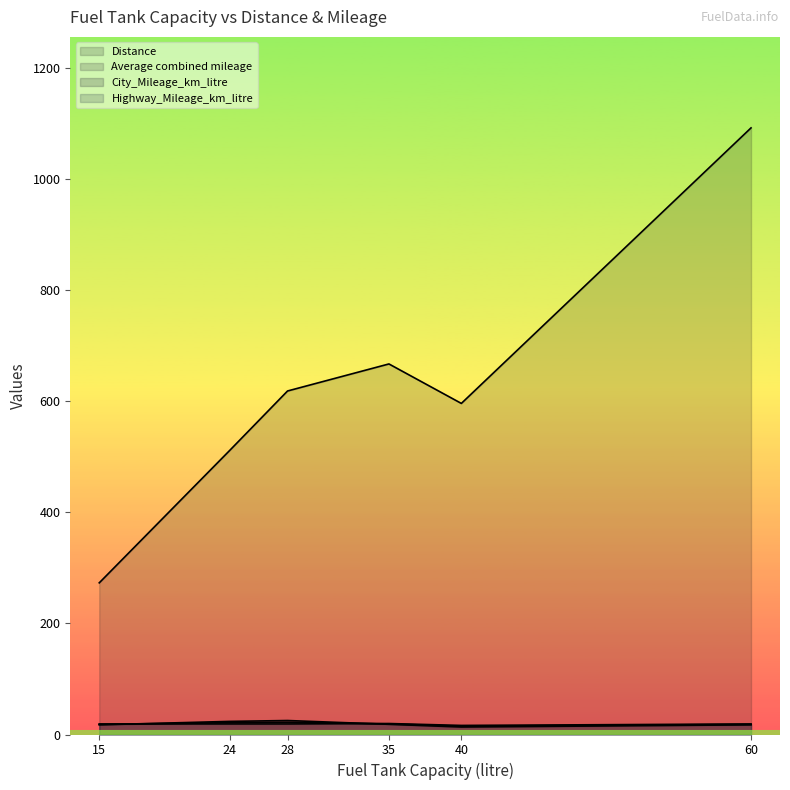

How many intersections are there between Highway_Mileage_km_litre and City_Mileage_km_litre?

5